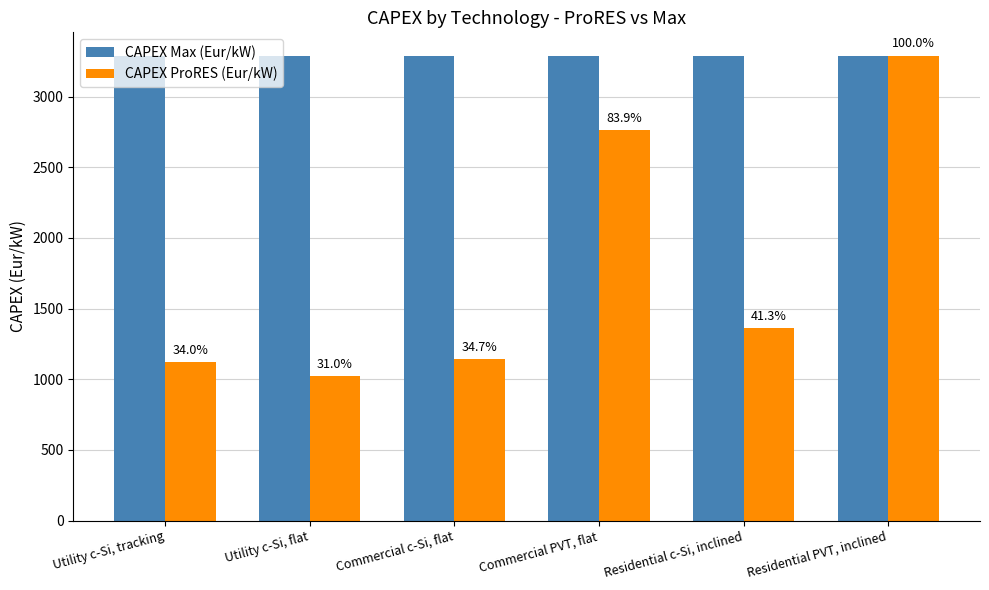

What is the average value of the CAPEX ProRES (Eur/kW) series?

1782